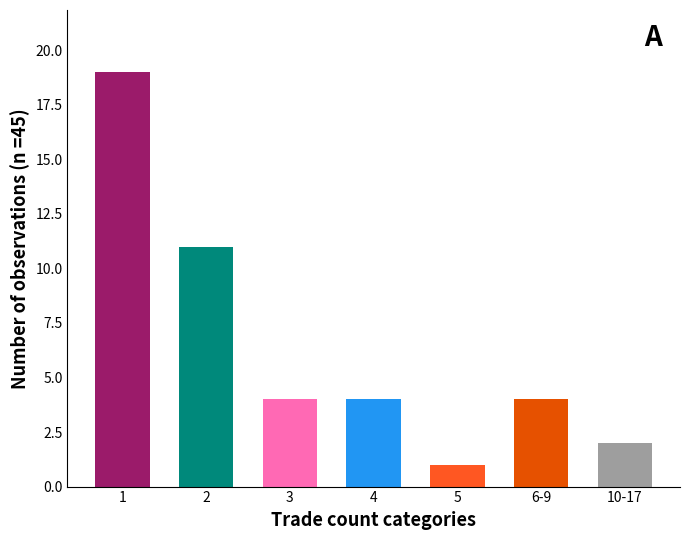

What is the smallest value displayed?

1